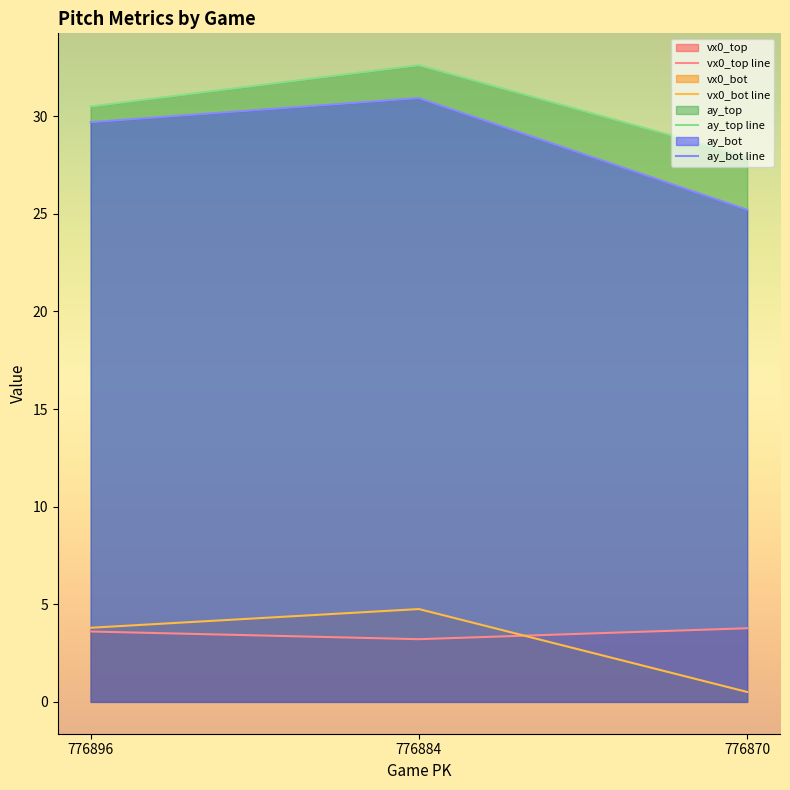

Reading left to right, transcribe all the data shown in this chart.

vx0_top line: 776896=3.6	776884=3.2	776870=3.8
vx0_bot line: 776896=3.8	776884=4.8	776870=0.5
ay_top line: 776896=30.5	776884=32.6	776870=27.9
ay_bot line: 776896=29.7	776884=30.9	776870=25.2